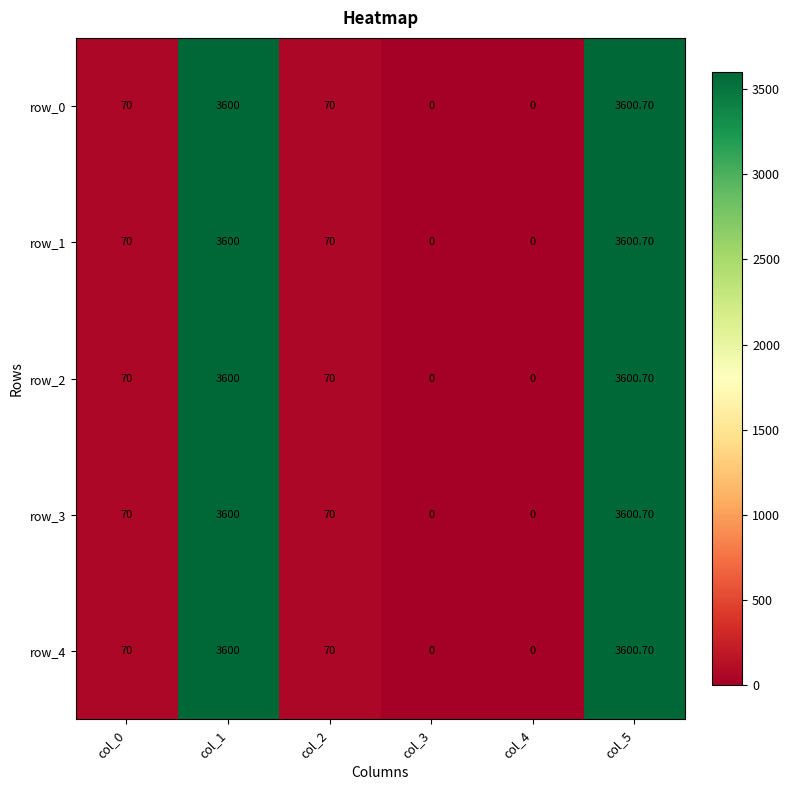

The value of row_4 at col_0 is 70.0. True or false?

True